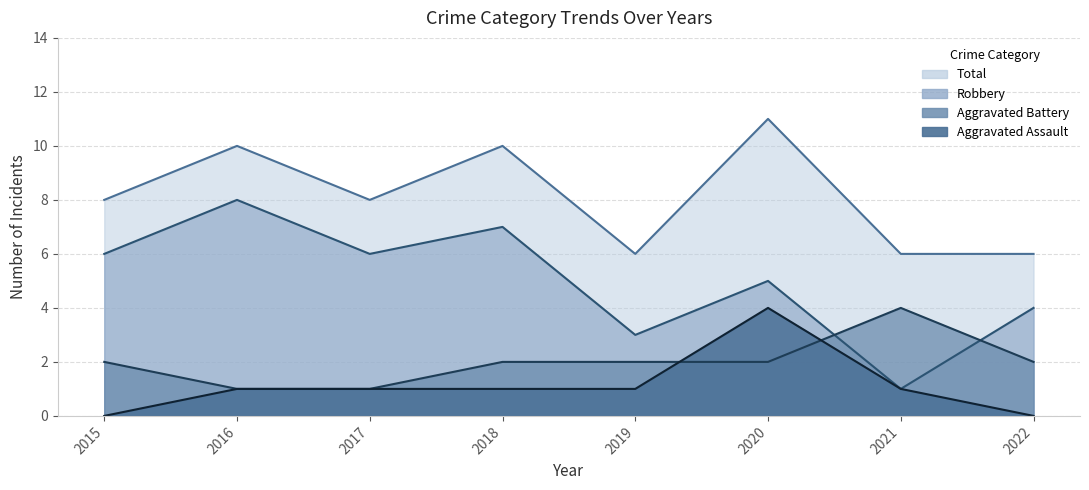

Reading left to right, extract all data points from this chart.

Aggravated Assault: 2015=0	2016=1	2017=1	2018=1	2019=1	2020=4	2021=1	2022=0
Aggravated Battery: 2015=2	2016=1	2017=1	2018=2	2019=2	2020=2	2021=4	2022=2
Robbery: 2015=6	2016=8	2017=6	2018=7	2019=3	2020=5	2021=1	2022=4
Total: 2015=8	2016=10	2017=8	2018=10	2019=6	2020=11	2021=6	2022=6